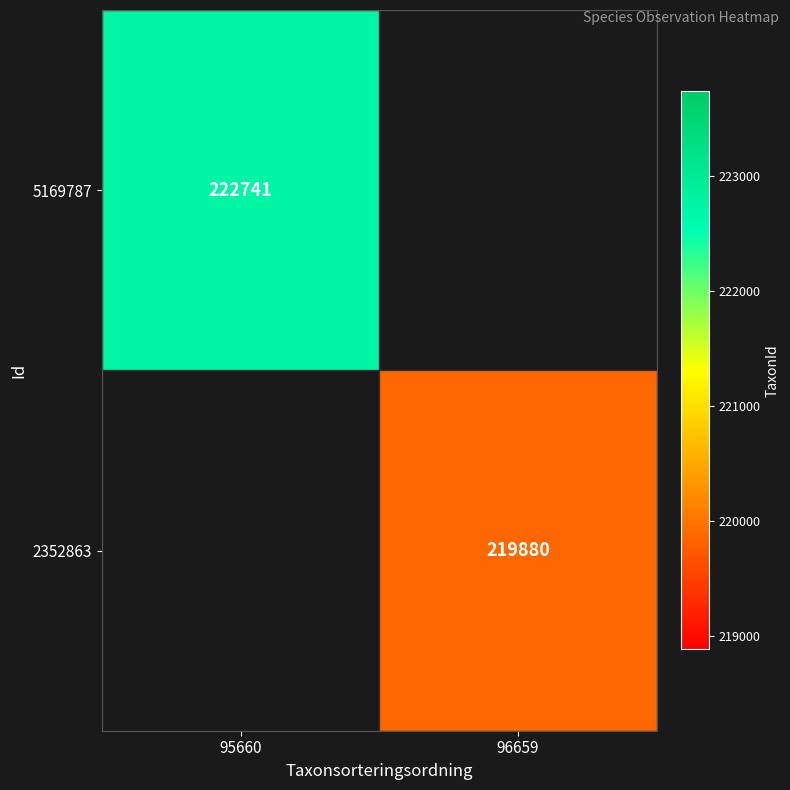

Is it true that 5169787 equals 324062 at 95660?

False